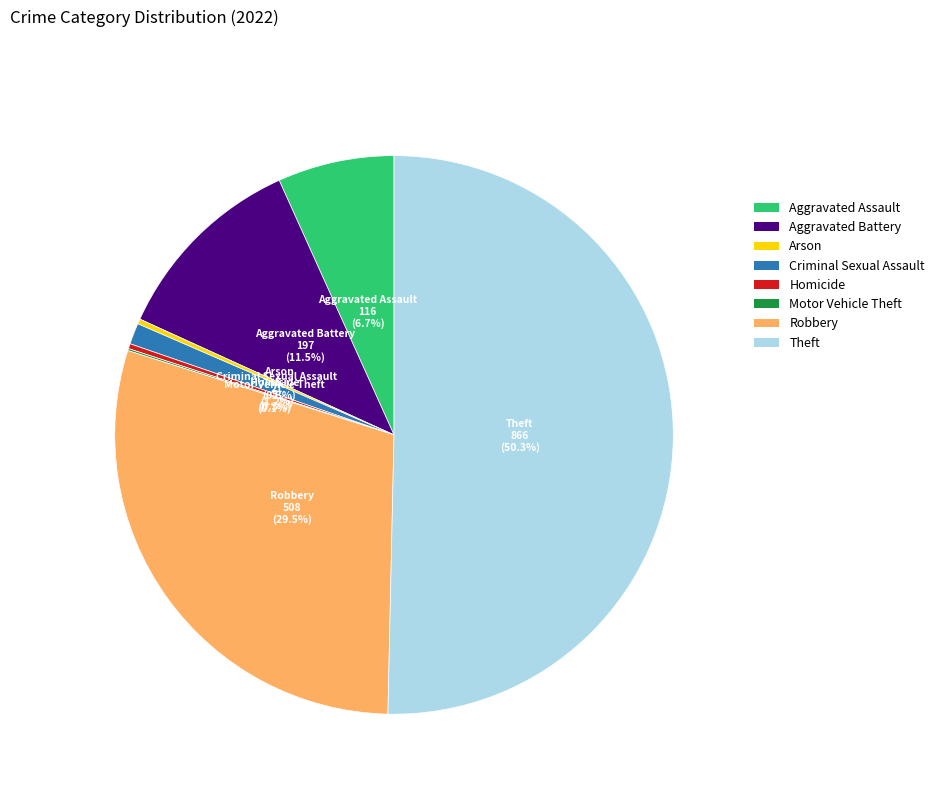

Which has a higher value, Aggravated Assault or Arson?

Aggravated Assault